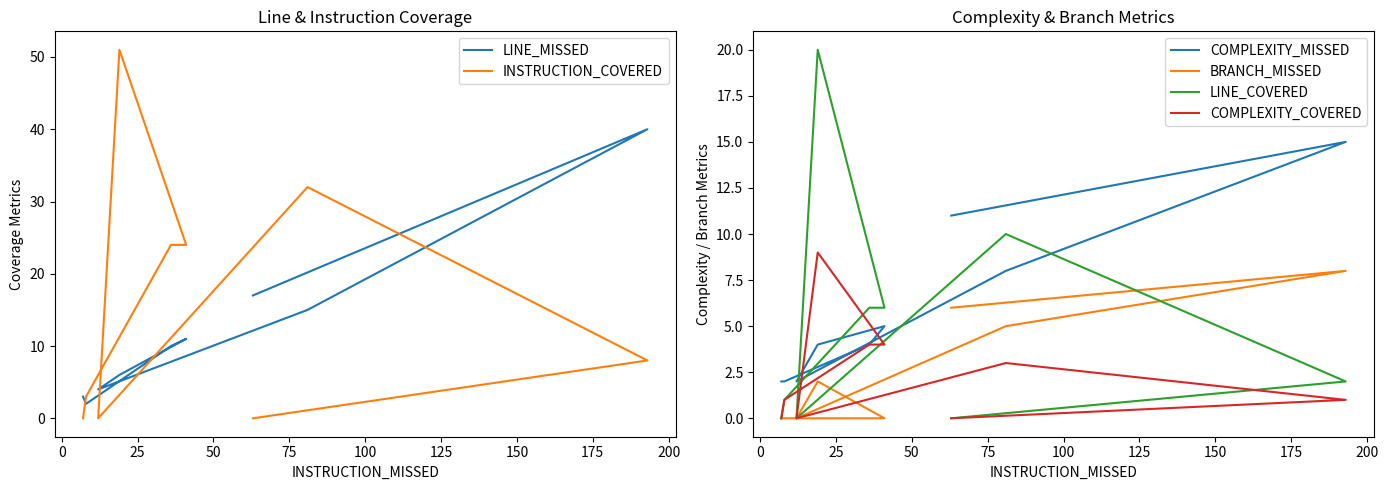

How many positive values does the LINE_COVERED series have?

6